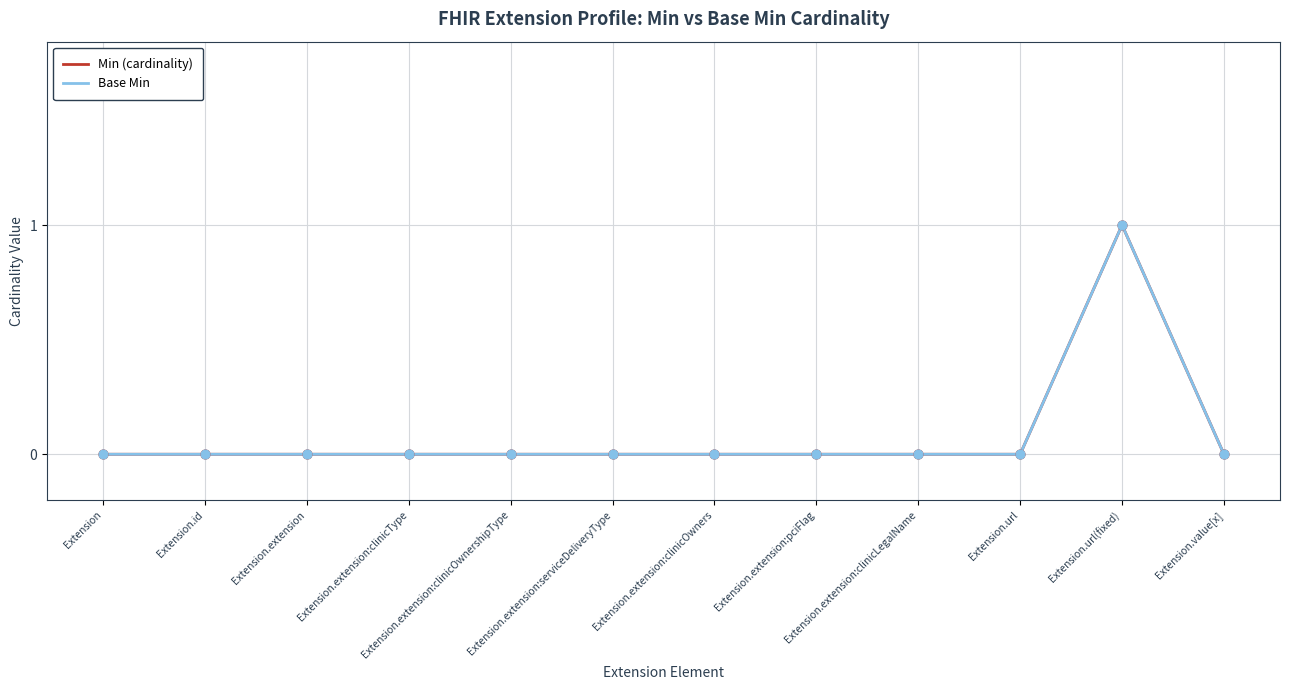

Is this an area chart (filled region under the line)?

No